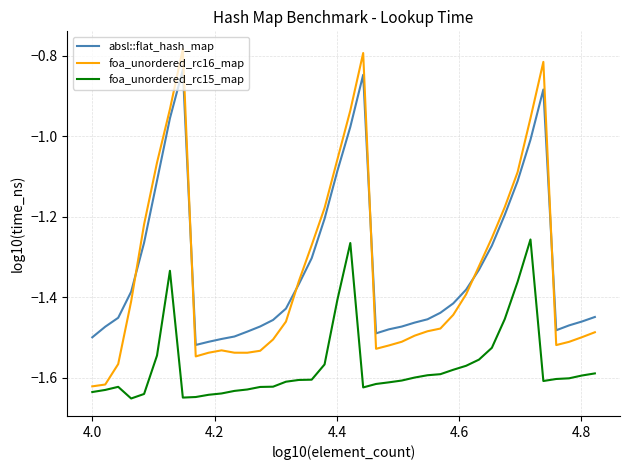

True or false: foa_unordered_rc15_map and foa_unordered_rc16_map intersect in this chart.

False